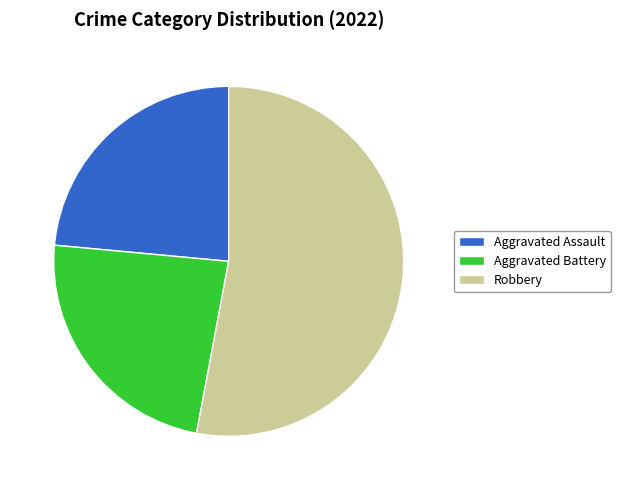

Which has a higher value, Robbery or Aggravated Battery?

Robbery